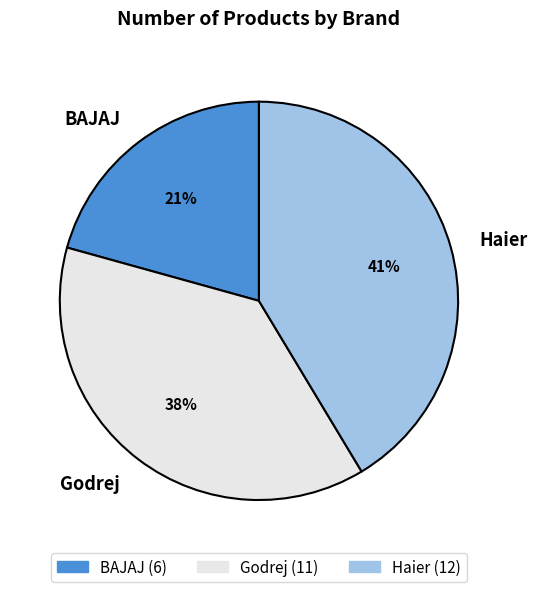

Is BAJAJ the majority of the pie?

No